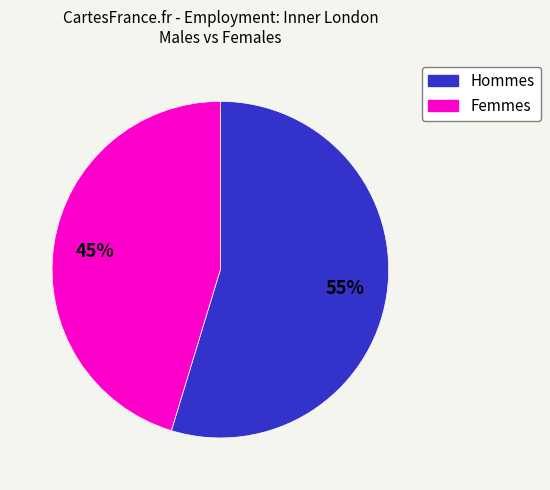

To the nearest percent, what is the average slice percentage?

50%